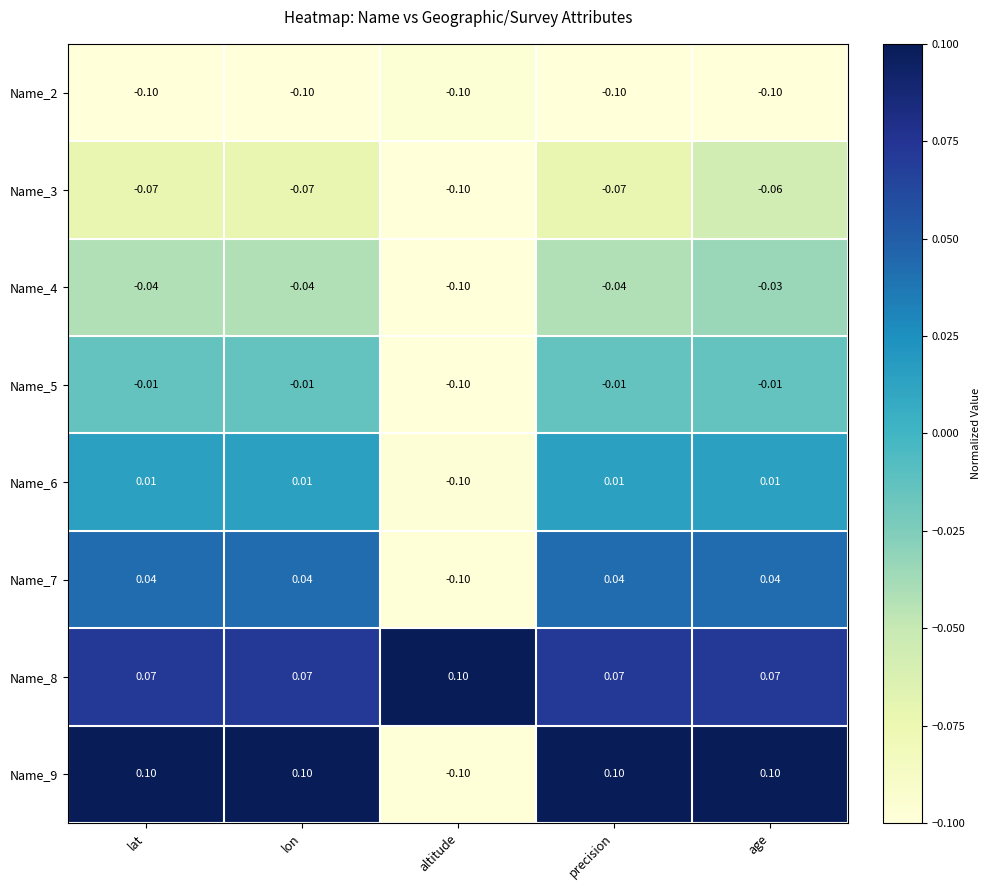

Is the value of Name_6 at age greater than the value of Name_3 at altitude?

Yes